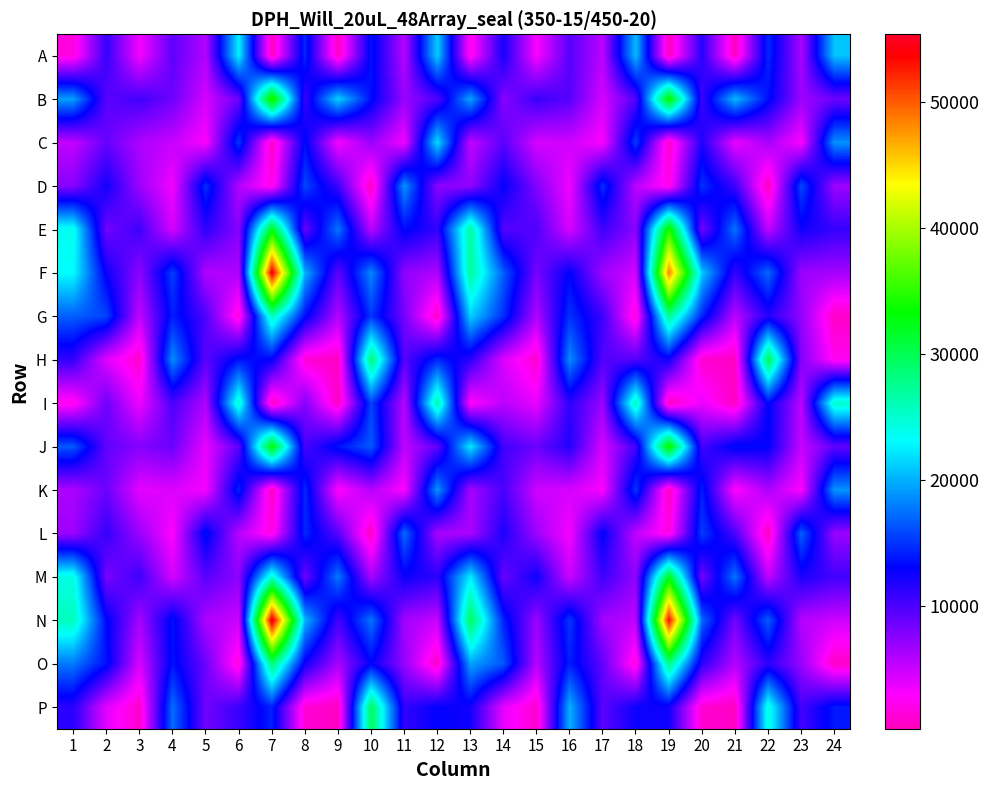

How many distinct data groups are displayed?

16